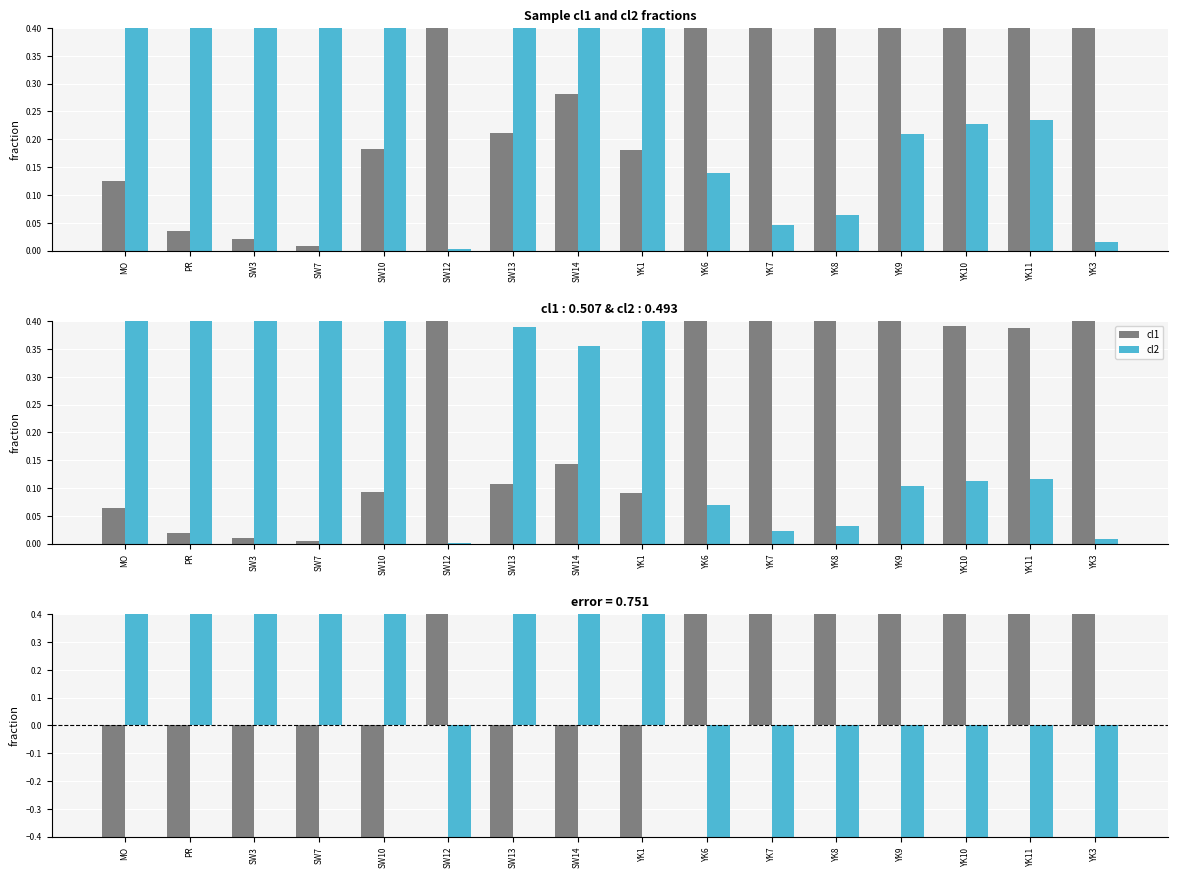

At how many categories does at least one series exceed 0?

16